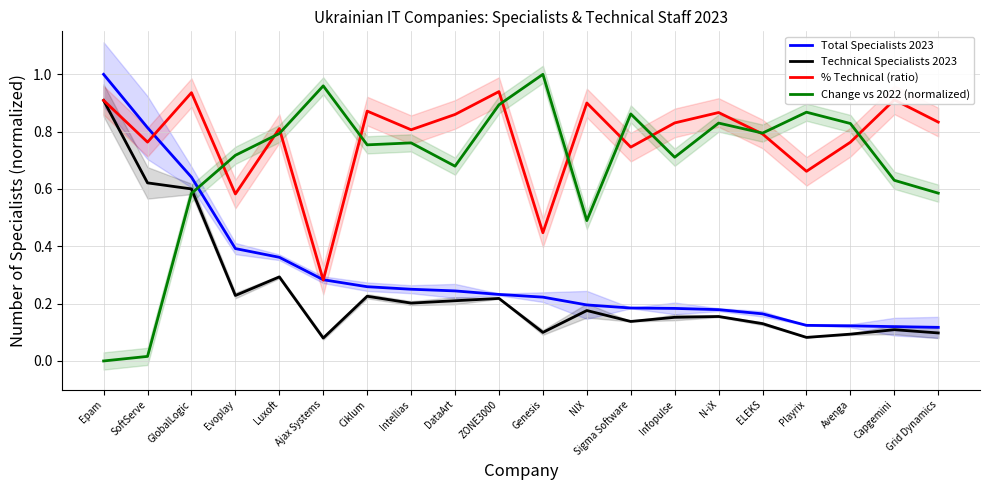

What is the label of the 9th point from the right?

NIX